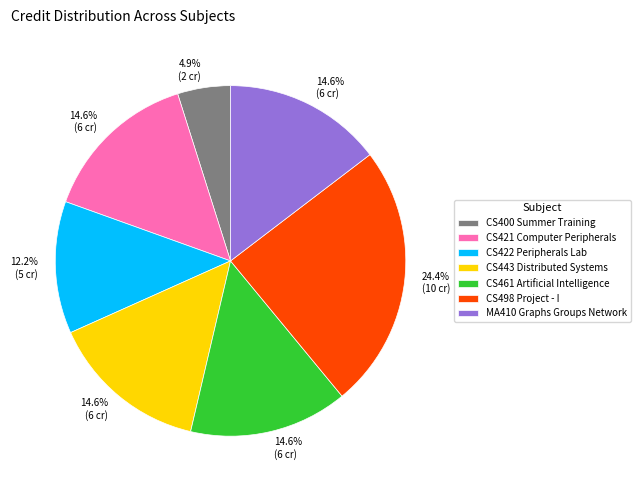

What percentage is the CS461 Artificial Intelligence slice, to the nearest percent?

15%